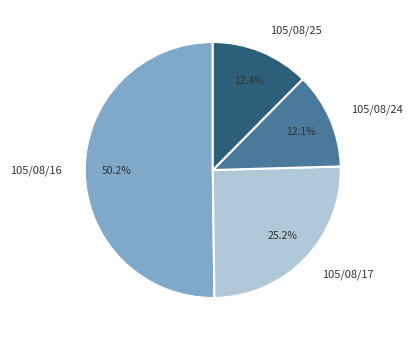

Do 105/08/25 and 105/08/24 together represent more than half of the pie?

No